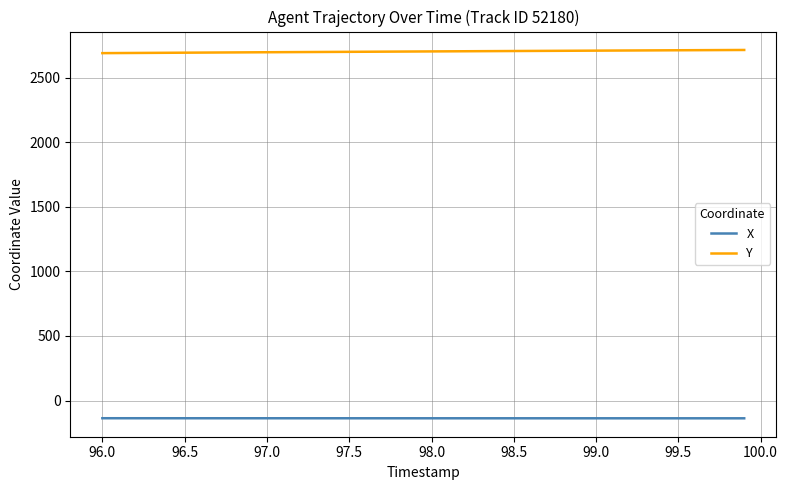

How many lines are shown in the chart?

2